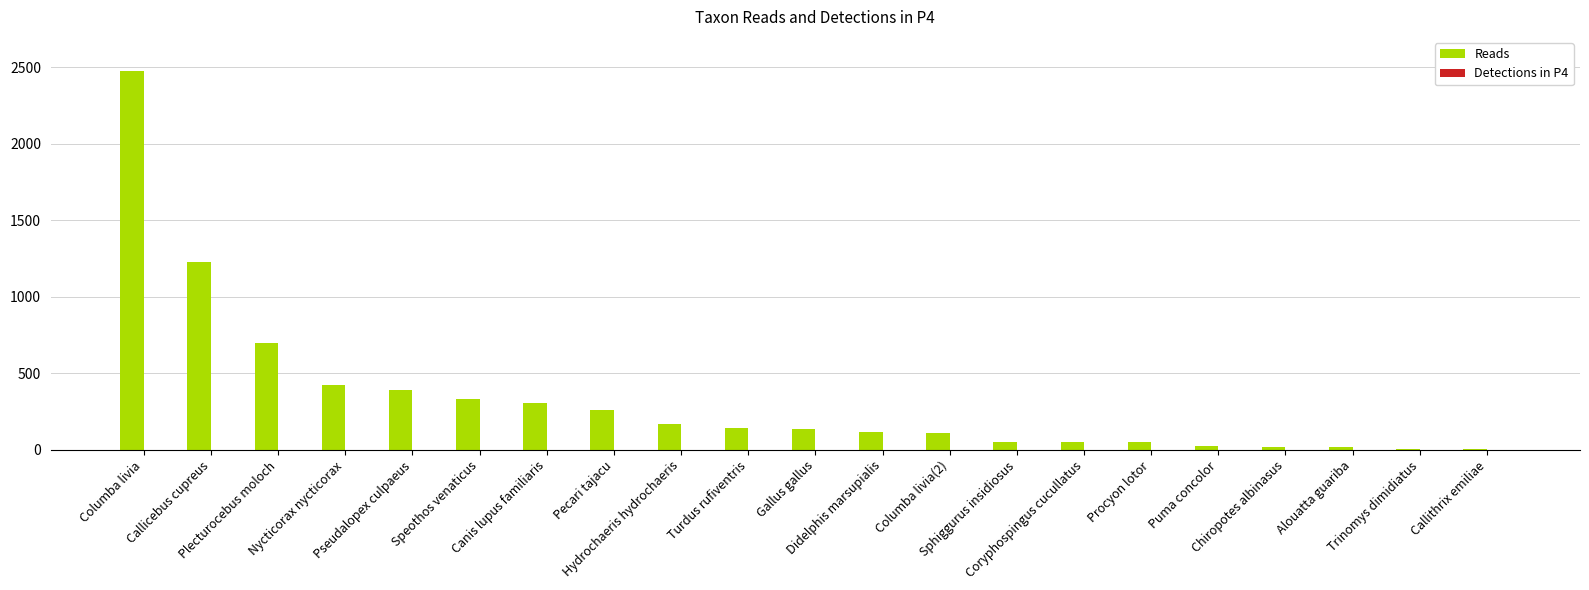

Which series has the largest total across all categories?

Reads